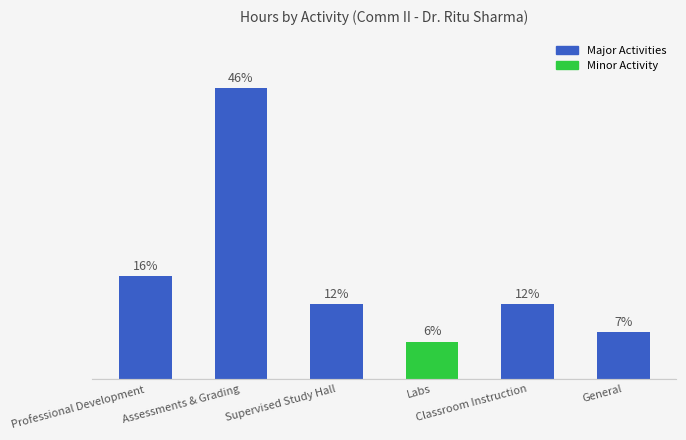

Rank the categories by value from lowest to highest.

Labs, General, Supervised Study Hall, Classroom Instruction, Professional Development, Assessments & Grading